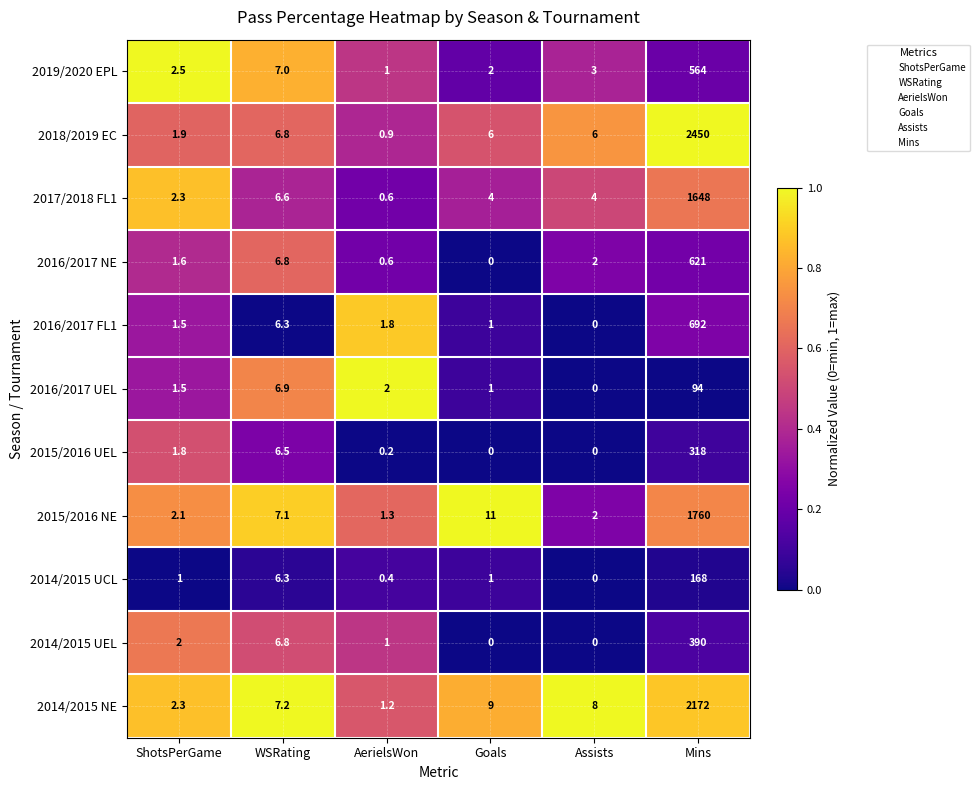

The 2016/2017 FL1 series shows 1.7 at Goals. True or false?

False